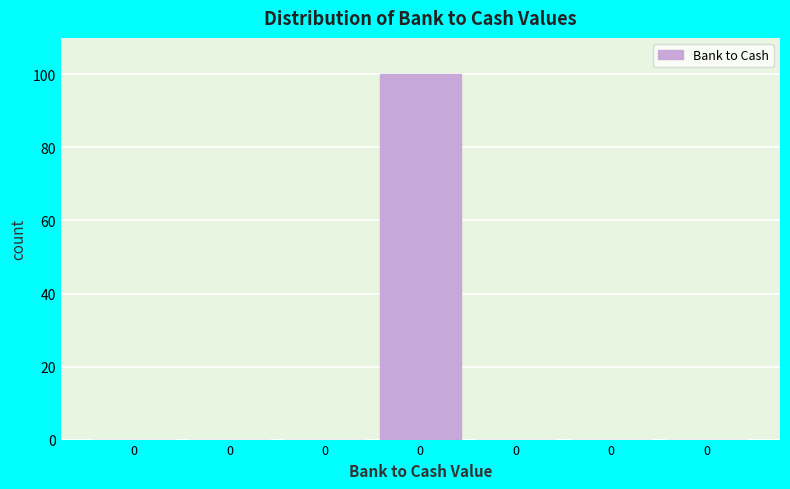

Count the number of data series in this chart.

1